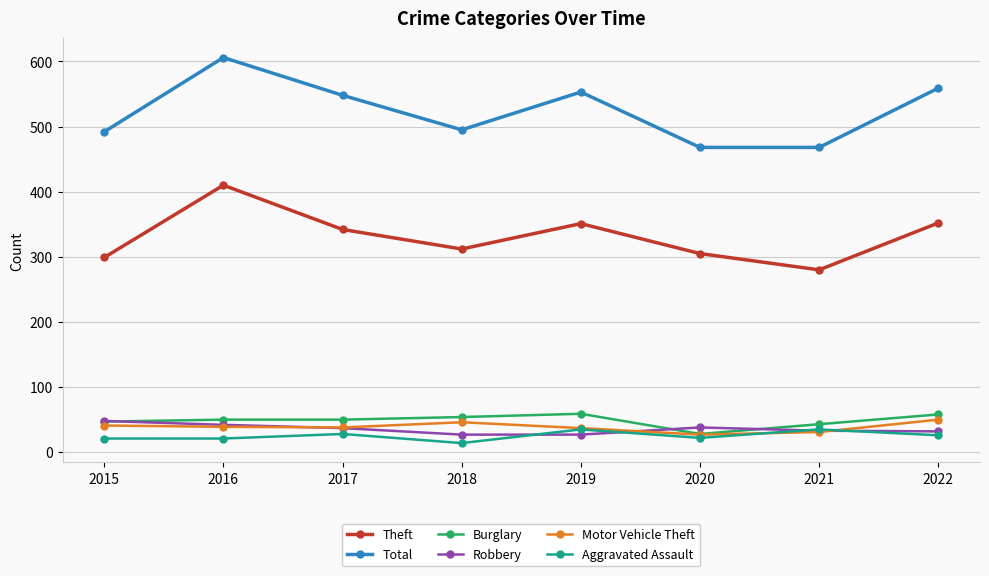

The value of Aggravated Assault at 2020 is 22. True or false?

True